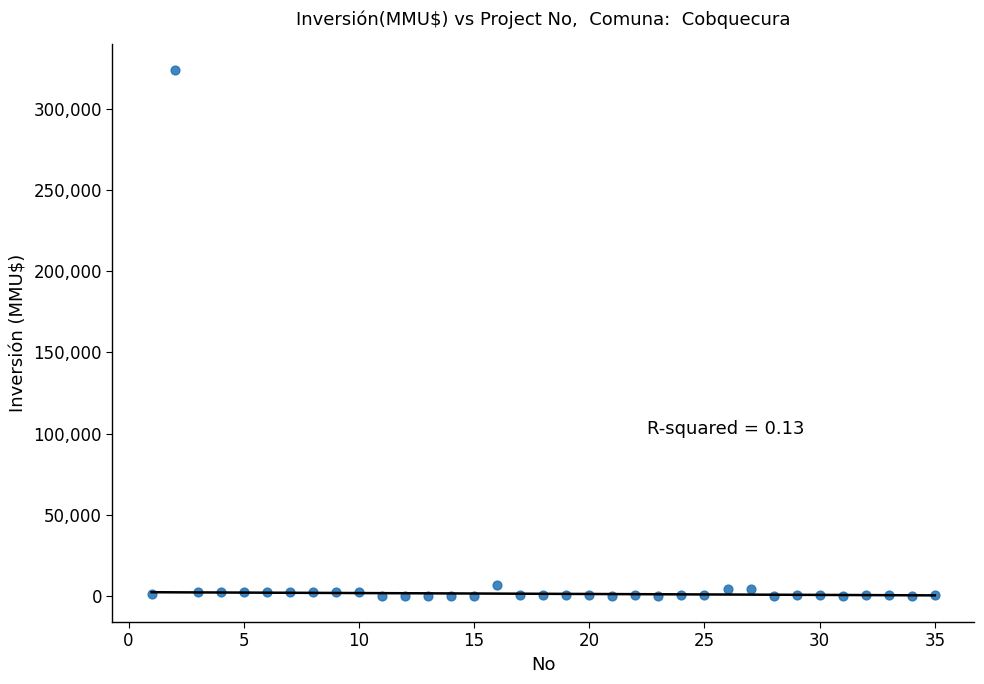

What is the range of Y values (max minus min)?

324020